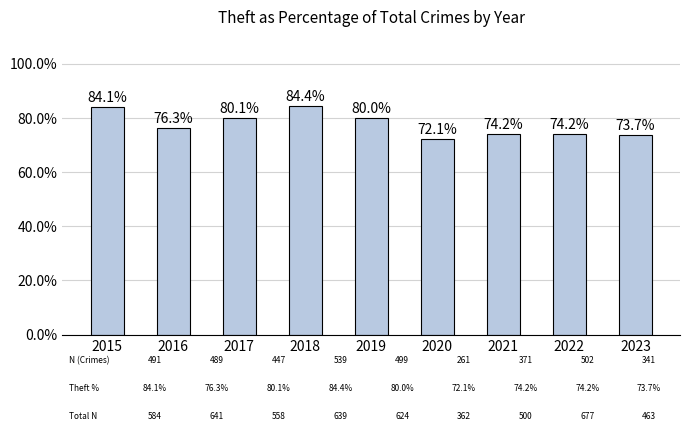

What is the value of the 9th bar from the left?

73.7